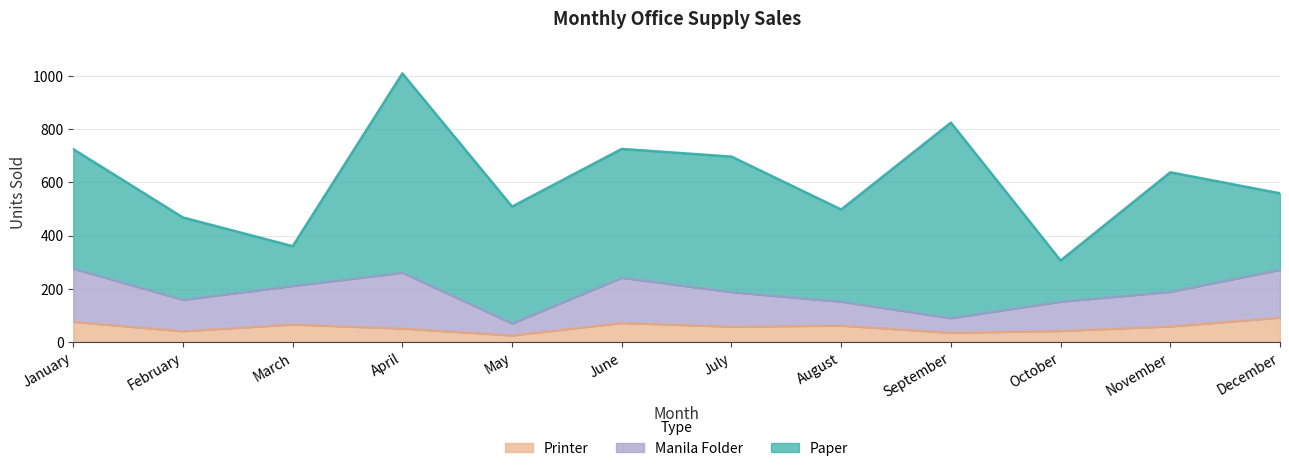

Which has a higher value, March or August?

March